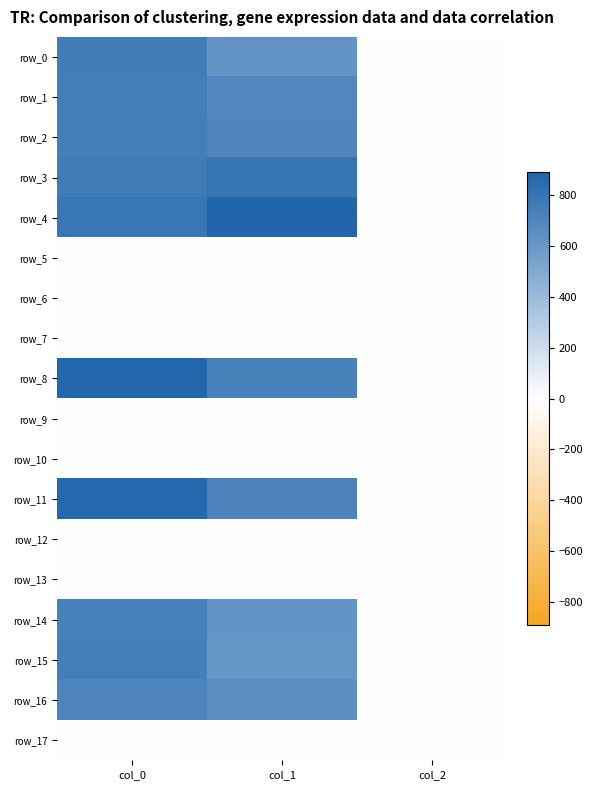

Reading left to right, transcribe all the data shown in this chart.

row_0: 753.3	617.6	2.0
row_1: 750.0	691.9	2.0
row_2: 743.3	698.6	2.0
row_3: 763.3	799.9	2.0
row_4: 786.7	891.0	2.0
row_5: 0.0	0.0	0.0
row_6: 0.0	0.0	0.0
row_7: 0.0	0.0	0.0
row_8: 880.0	725.6	2.0
row_9: 0.0	0.0	0.0
row_10: 0.0	0.0	0.0
row_11: 876.7	715.5	2.0
row_12: 0.0	0.0	0.0
row_13: 0.0	0.0	0.0
row_14: 736.7	617.6	2.0
row_15: 743.3	607.5	2.0
row_16: 710.0	648.0	2.0
row_17: 0.0	0.0	0.0